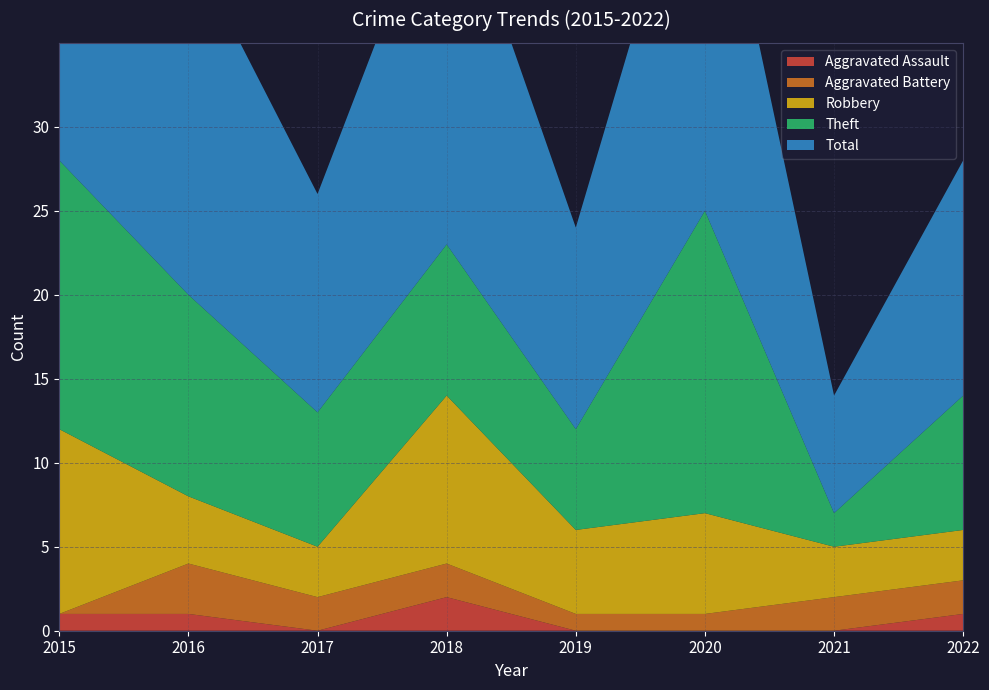

Reading left to right, transcribe all the data shown in this chart.

Aggravated Assault: 2015=1	2016=1	2017=0	2018=2	2019=0	2020=0	2021=0	2022=1
Aggravated Battery: 2015=0	2016=3	2017=2	2018=2	2019=1	2020=1	2021=2	2022=2
Robbery: 2015=11	2016=4	2017=3	2018=10	2019=5	2020=6	2021=3	2022=3
Theft: 2015=16	2016=12	2017=8	2018=9	2019=6	2020=18	2021=2	2022=8
Total: 2015=28	2016=21	2017=13	2018=23	2019=12	2020=25	2021=7	2022=14